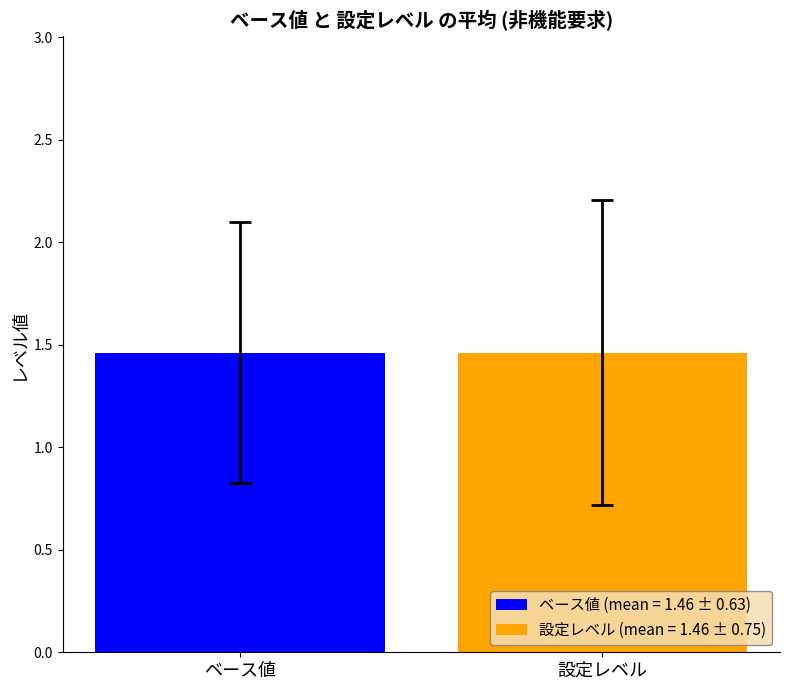

How many data points does each series have?

13